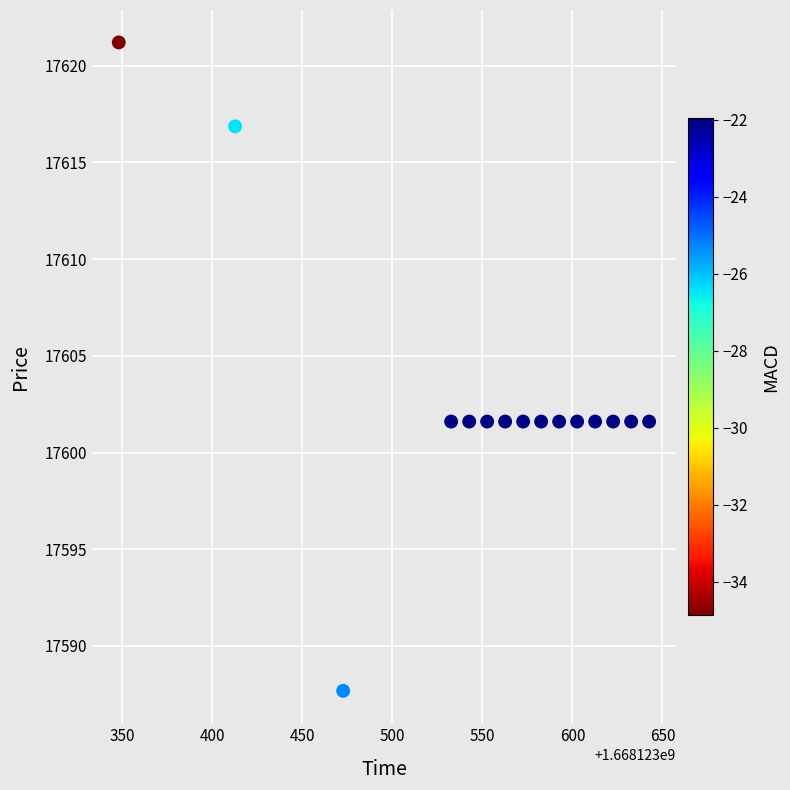

What is the range of Y values (max minus min)?

33.5